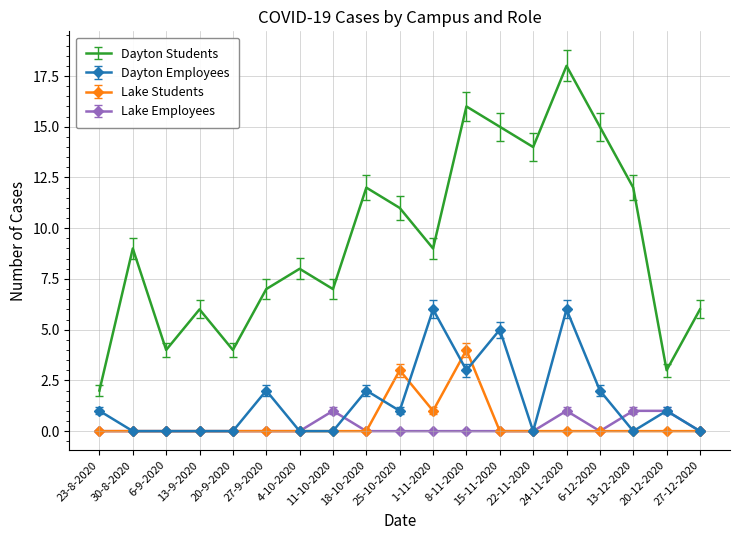

Is the value of Dayton Students at 24-11-2020 greater than the value of Dayton Employees at 18-10-2020?

Yes